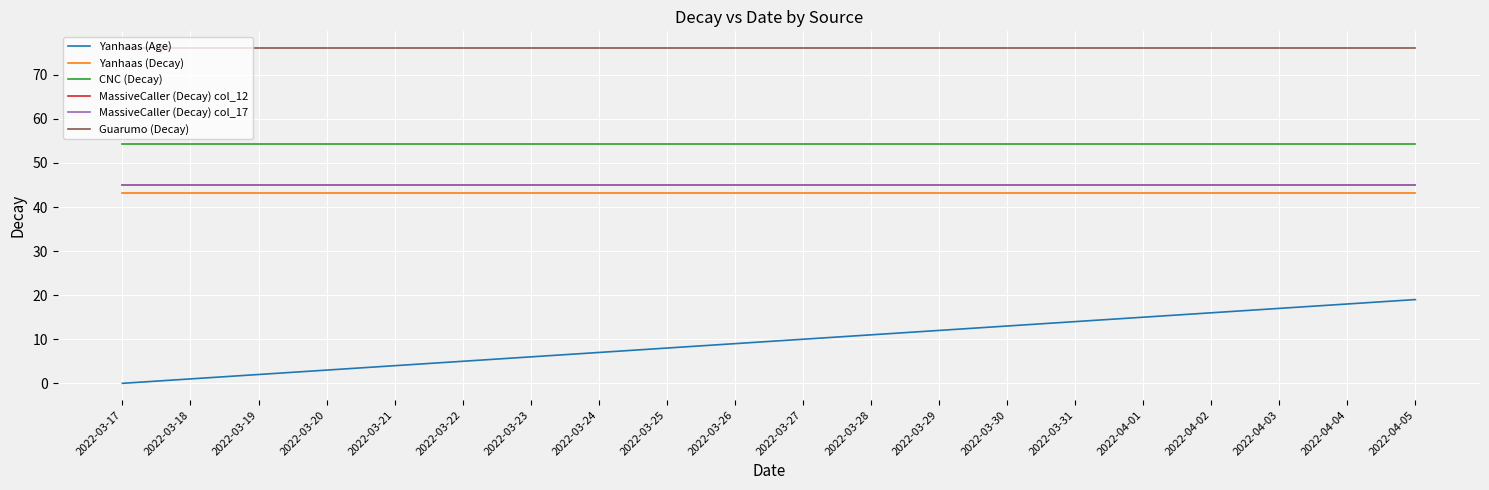

Which series changed the most between 2022-03-18 and 2022-04-04?

Yanhaas (Age)